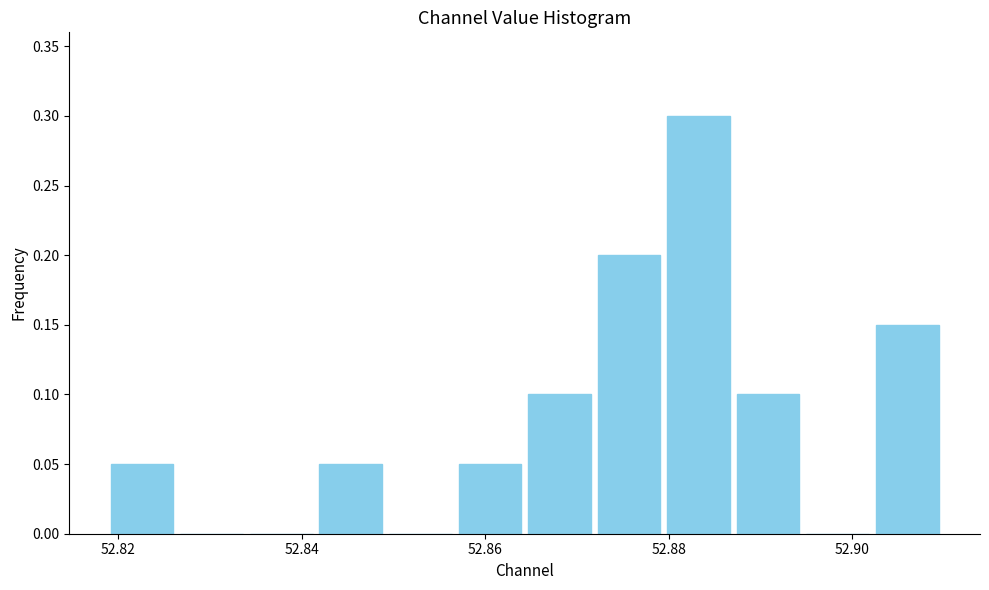

Read against the x-axis, roughly where is the centre of the tallest bar?

52.884